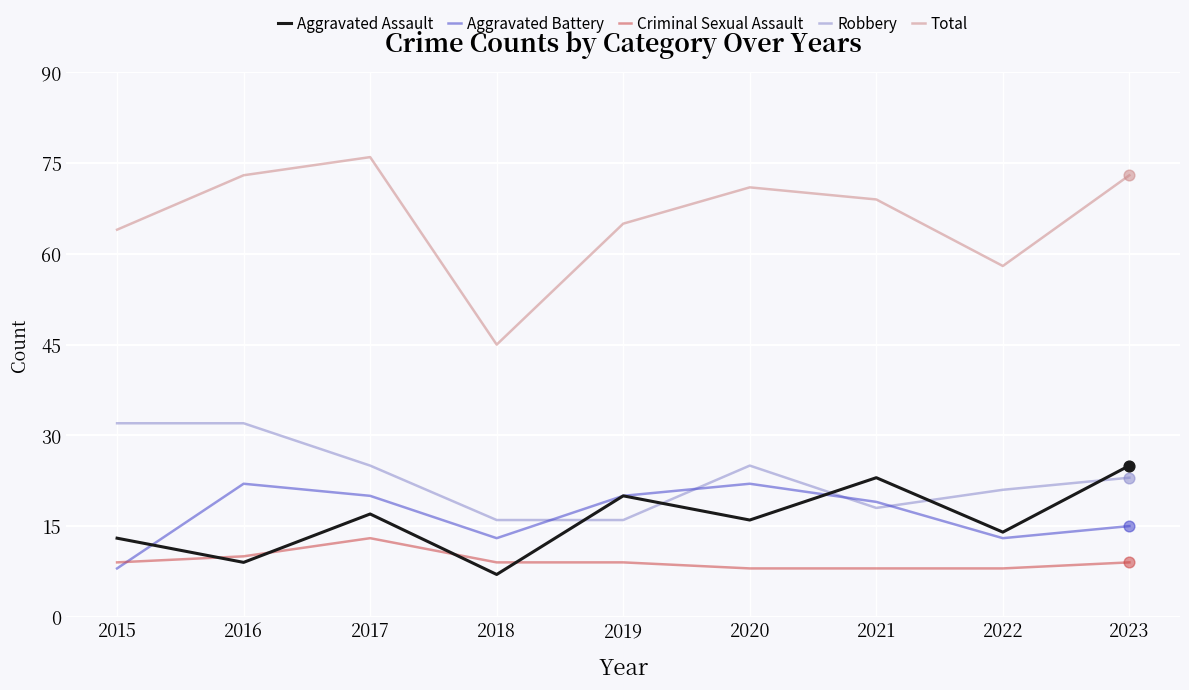

Which series has the largest range (max minus min)?

Total